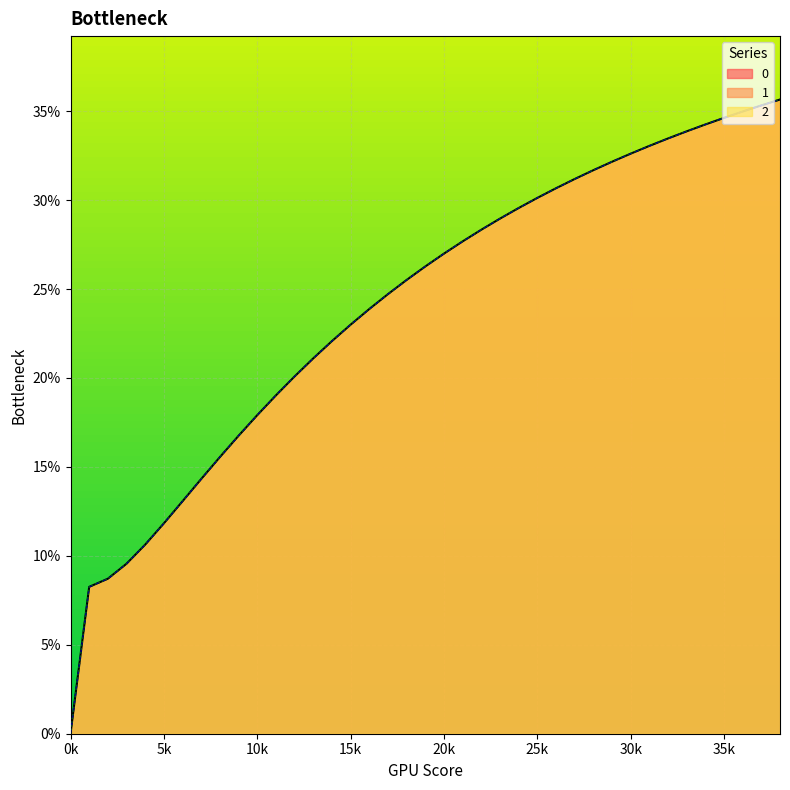

Reading left to right, extract all data points from this chart.

0: 0.0	0.1	0.1	0.1	0.1	0.1	0.1	0.1	0.2	0.2	0.2	0.2	0.2	0.2	0.2	0.2	0.2	0.2	0.3	0.3	0.3	0.3	0.3	0.3	0.3	0.3	0.3	0.3	0.3	0.3	0.3	0.3	0.3	0.3	0.3	0.3	0.3	0.4	0.4
1: 0.0	0.1	0.1	0.1	0.1	0.1	0.1	0.1	0.2	0.2	0.2	0.2	0.2	0.2	0.2	0.2	0.2	0.2	0.3	0.3	0.3	0.3	0.3	0.3	0.3	0.3	0.3	0.3	0.3	0.3	0.3	0.3	0.3	0.3	0.3	0.3	0.3	0.4	0.4
2: 0.0	0.1	0.1	0.1	0.1	0.1	0.1	0.1	0.2	0.2	0.2	0.2	0.2	0.2	0.2	0.2	0.2	0.2	0.3	0.3	0.3	0.3	0.3	0.3	0.3	0.3	0.3	0.3	0.3	0.3	0.3	0.3	0.3	0.3	0.3	0.3	0.3	0.4	0.4